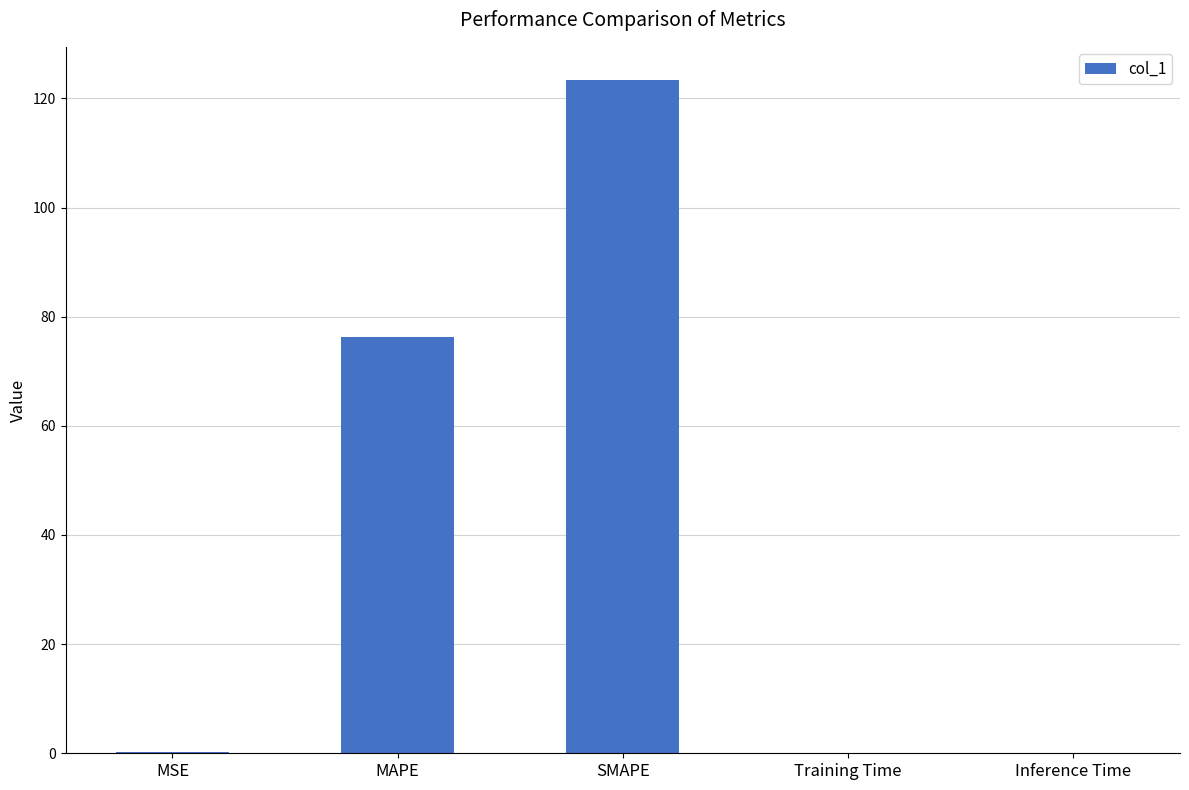

Which category has the highest value across all series?

SMAPE